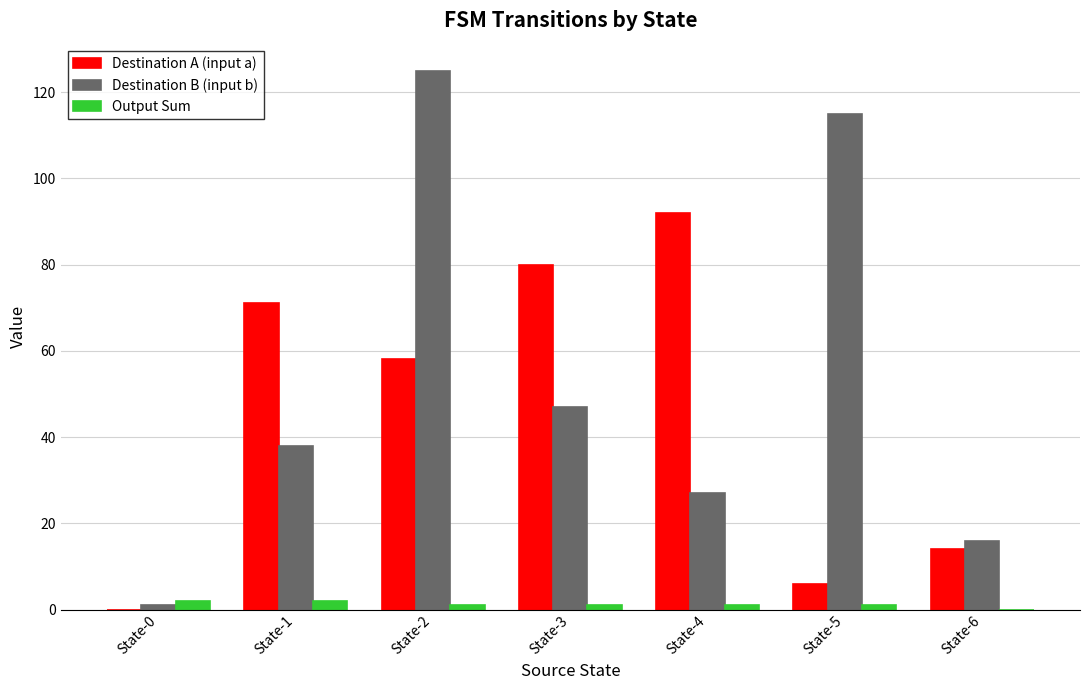

At which category is the sum across all series the highest?

State-2